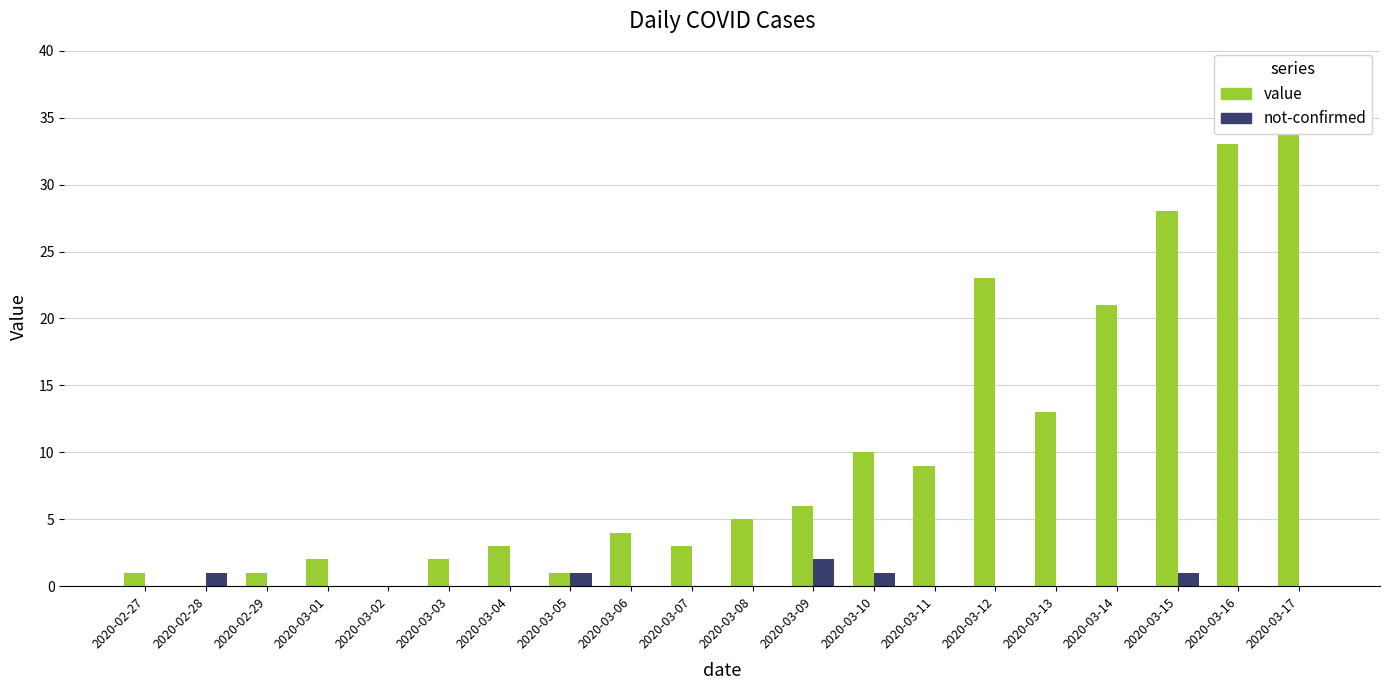

At which category does the chart reach its peak across all series?

2020-03-17